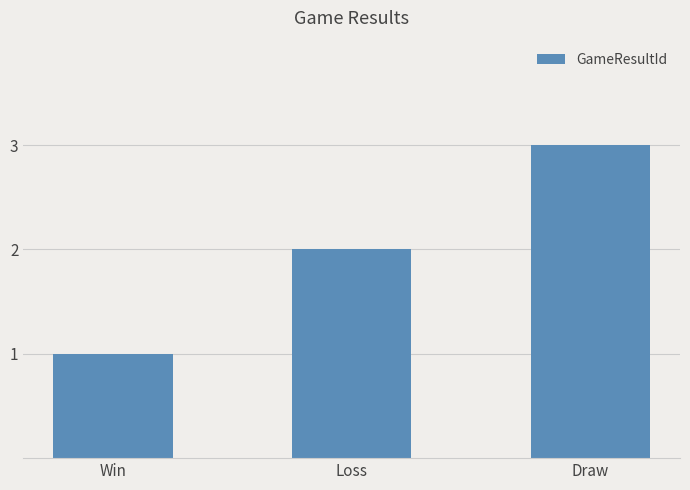

The value at Draw is 3. True or false?

True